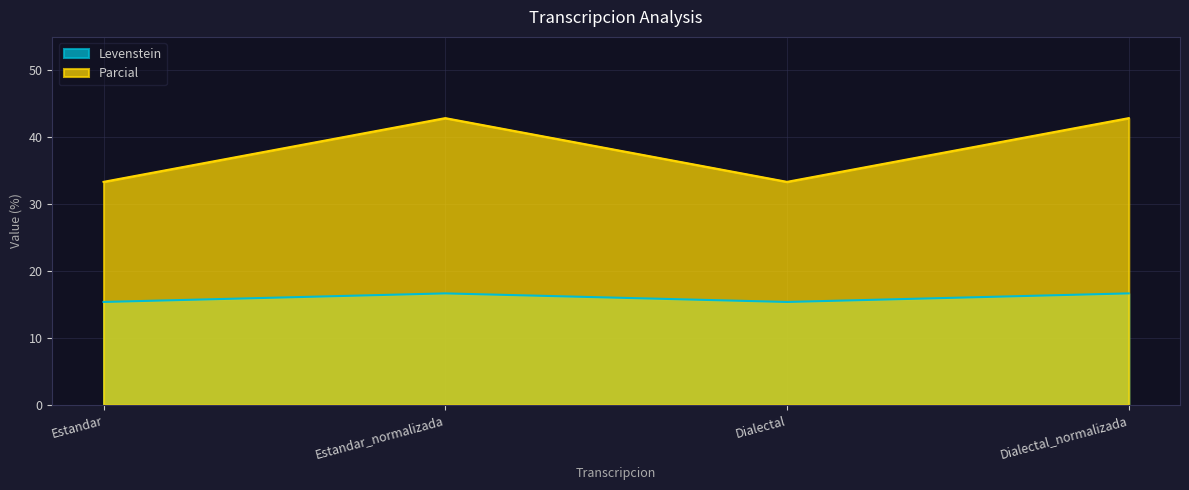

Which series has the largest total across all categories?

Parcial